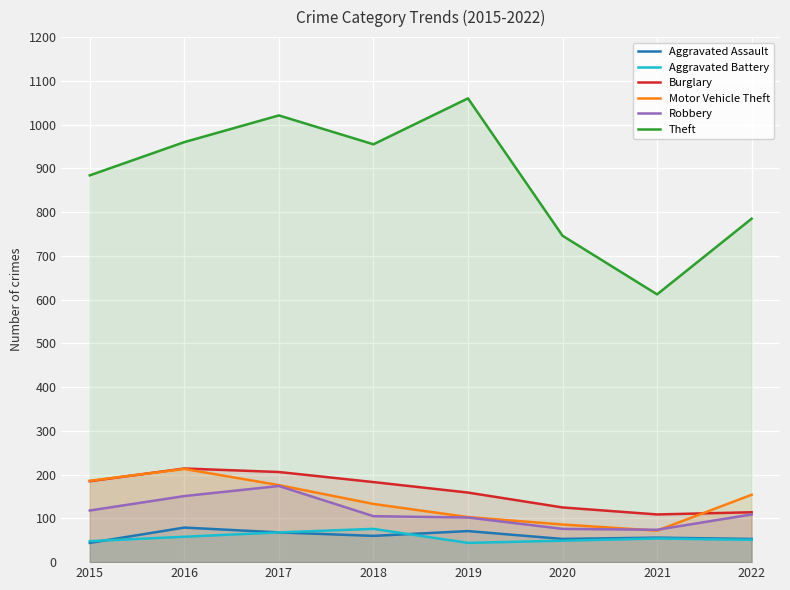

True or false: Aggravated Battery has more than 2 interior local peaks.

False